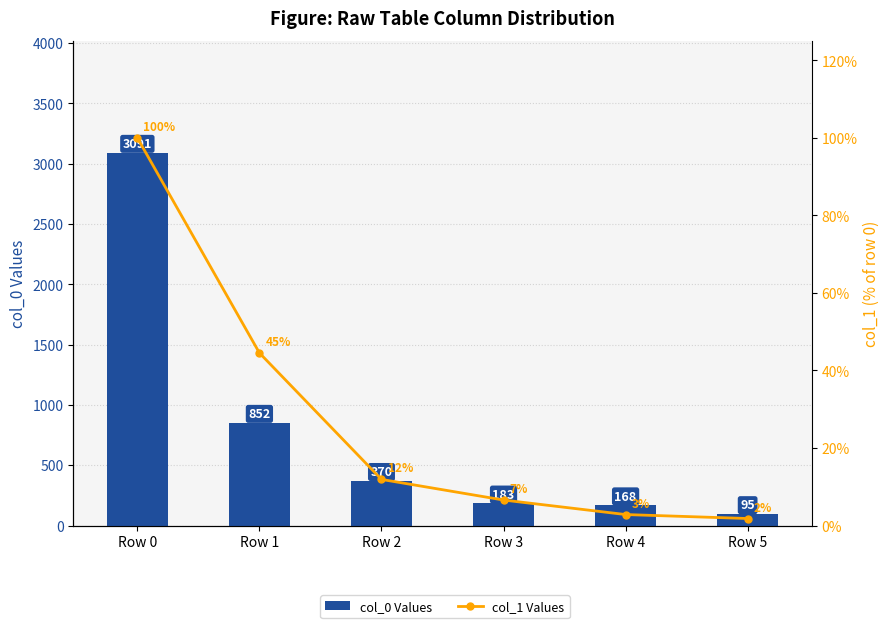

List the series in order of their peak value, lowest first.

col_1 Values, col_0 Values